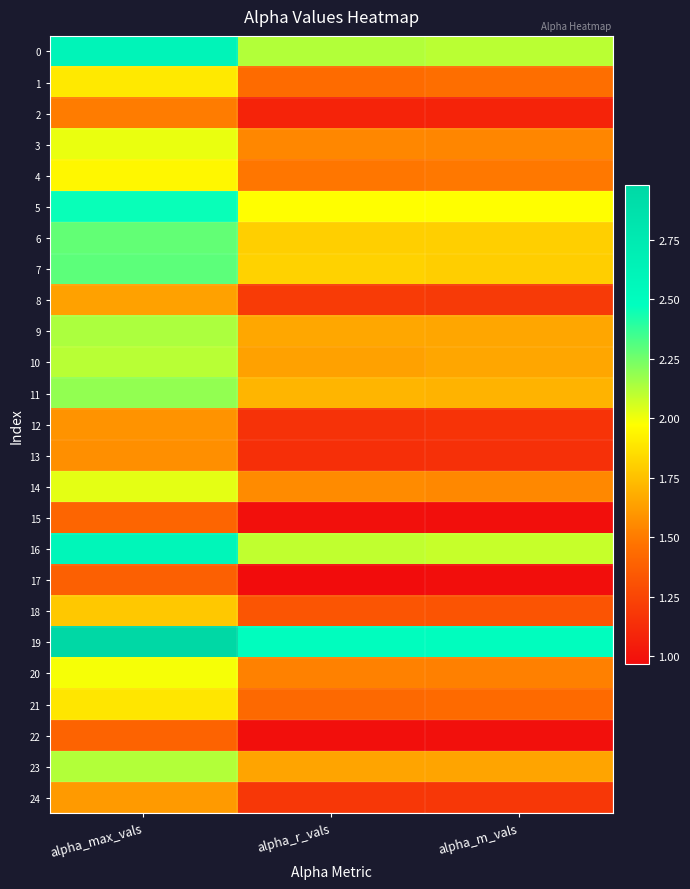

Which label corresponds to the largest value in the chart?

alpha_max_vals